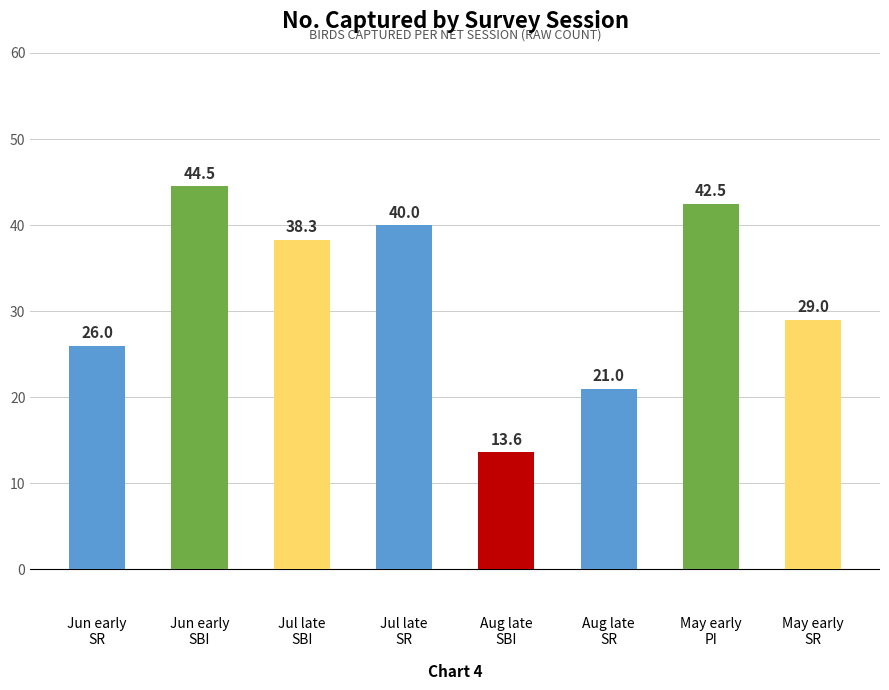

The value at Jul late
SBI is 63.3. True or false?

False